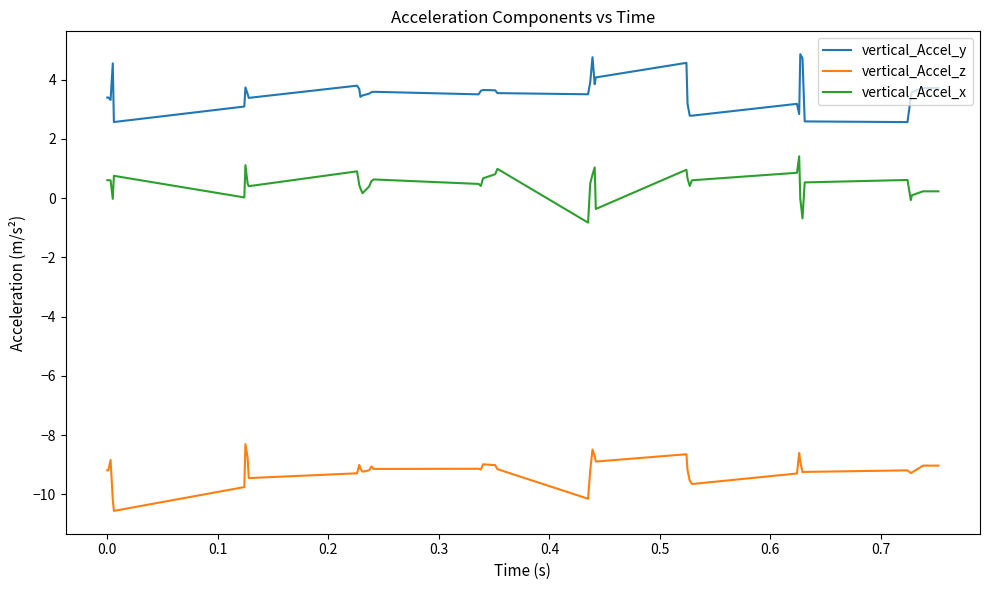

Which series has the largest total across all categories?

vertical_Accel_y